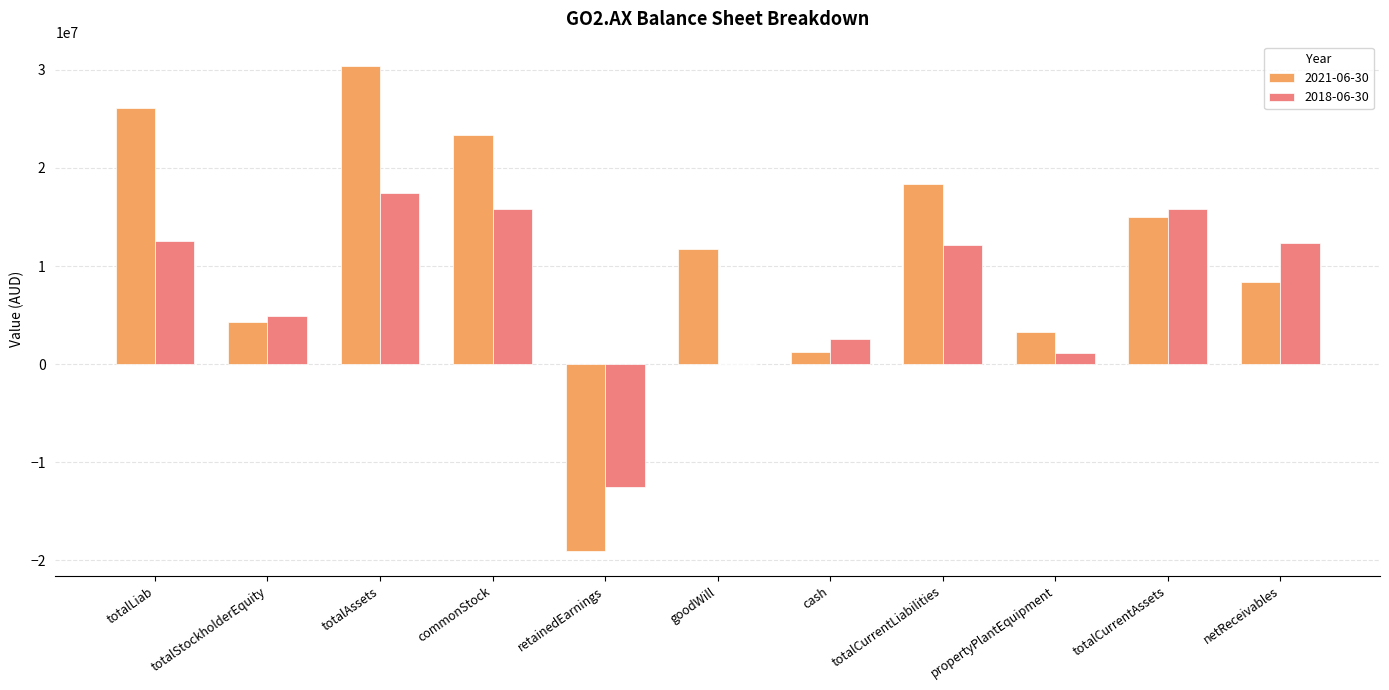

What is the sum of all 2021-06-30 values?

123108000